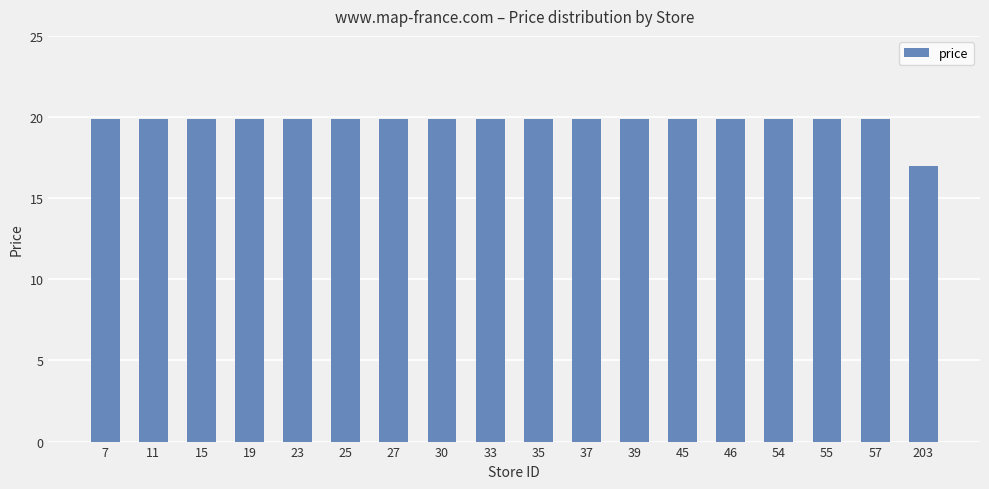

Approximately how many times larger is the value at 203 compared to 54?

0.9